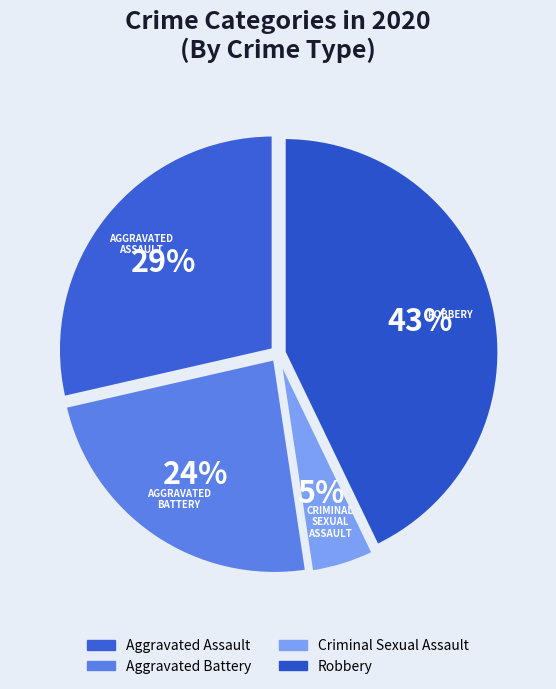

Count the number of slices in the pie.

4